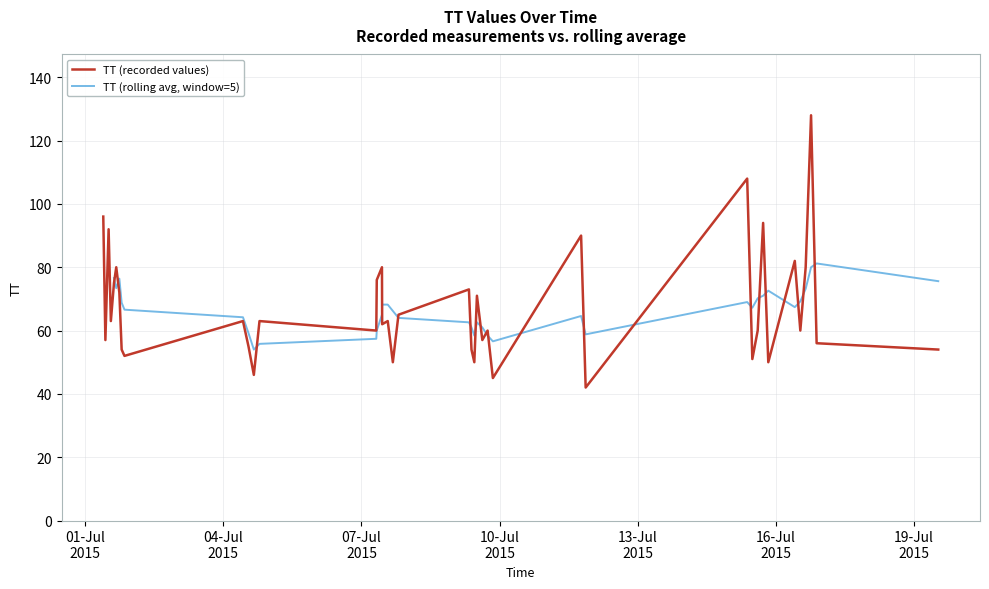

Approximately how many times larger is the value at 22 compared to 10?

1.3